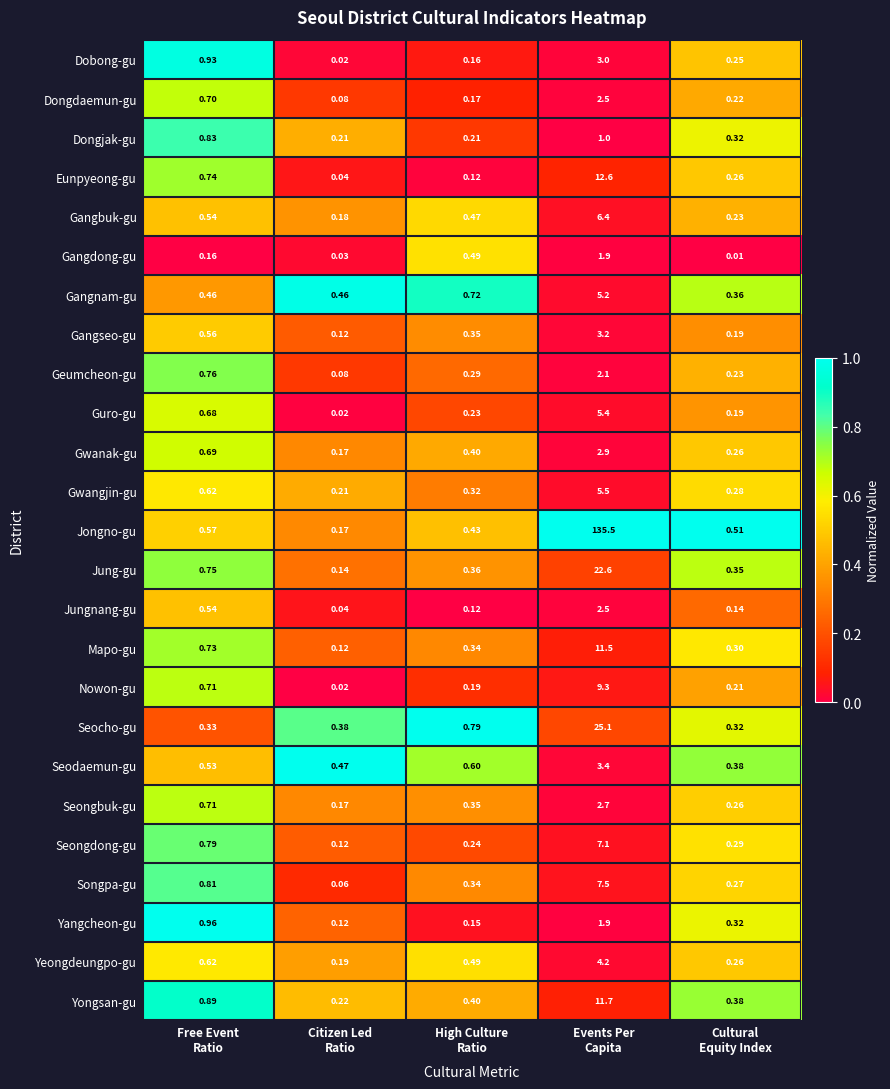

Which series has the widest spread of values?

Jongno-gu